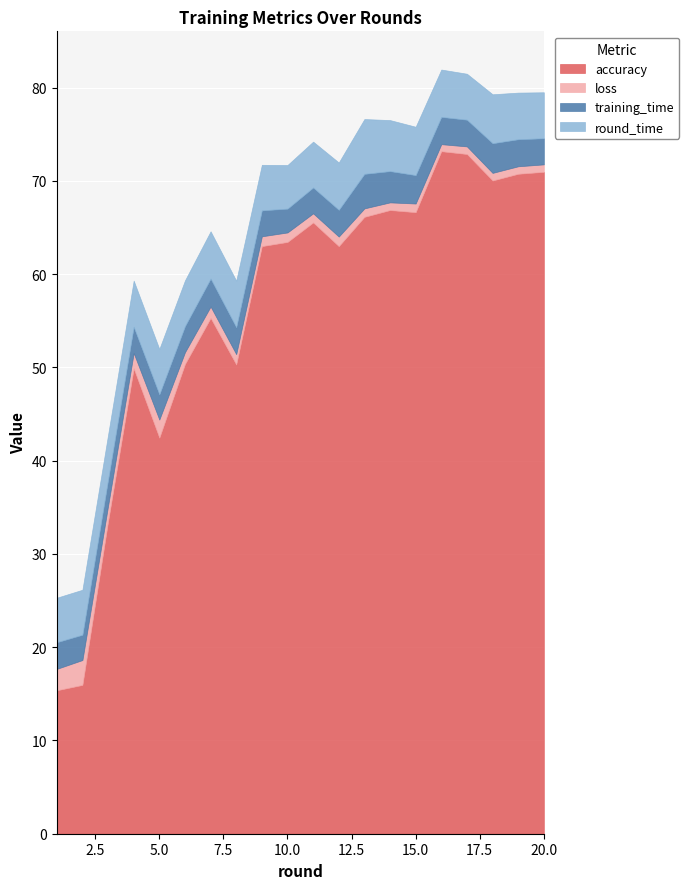

How many data points in loss are less than 1?

9